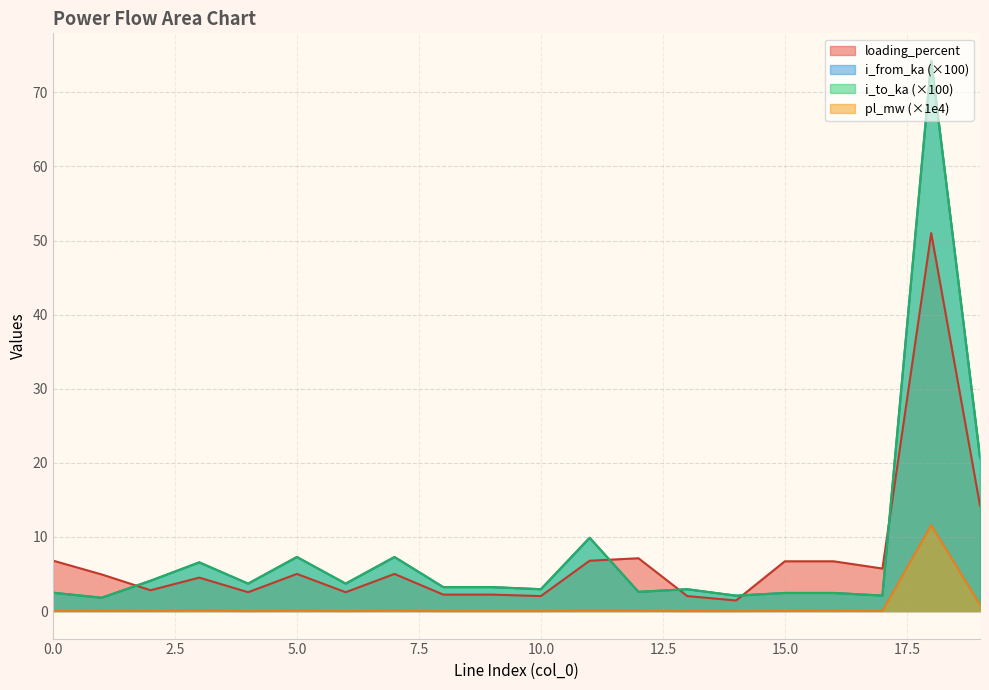

What are all the series names shown in the legend?

loading_percent, i_from_ka (×100), i_to_ka (×100), pl_mw (×1e4)